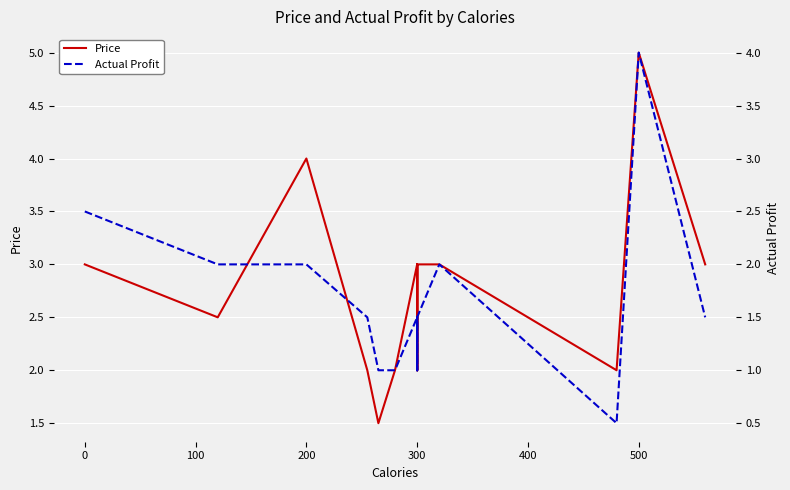

What is the average value of the Price series?

2.9